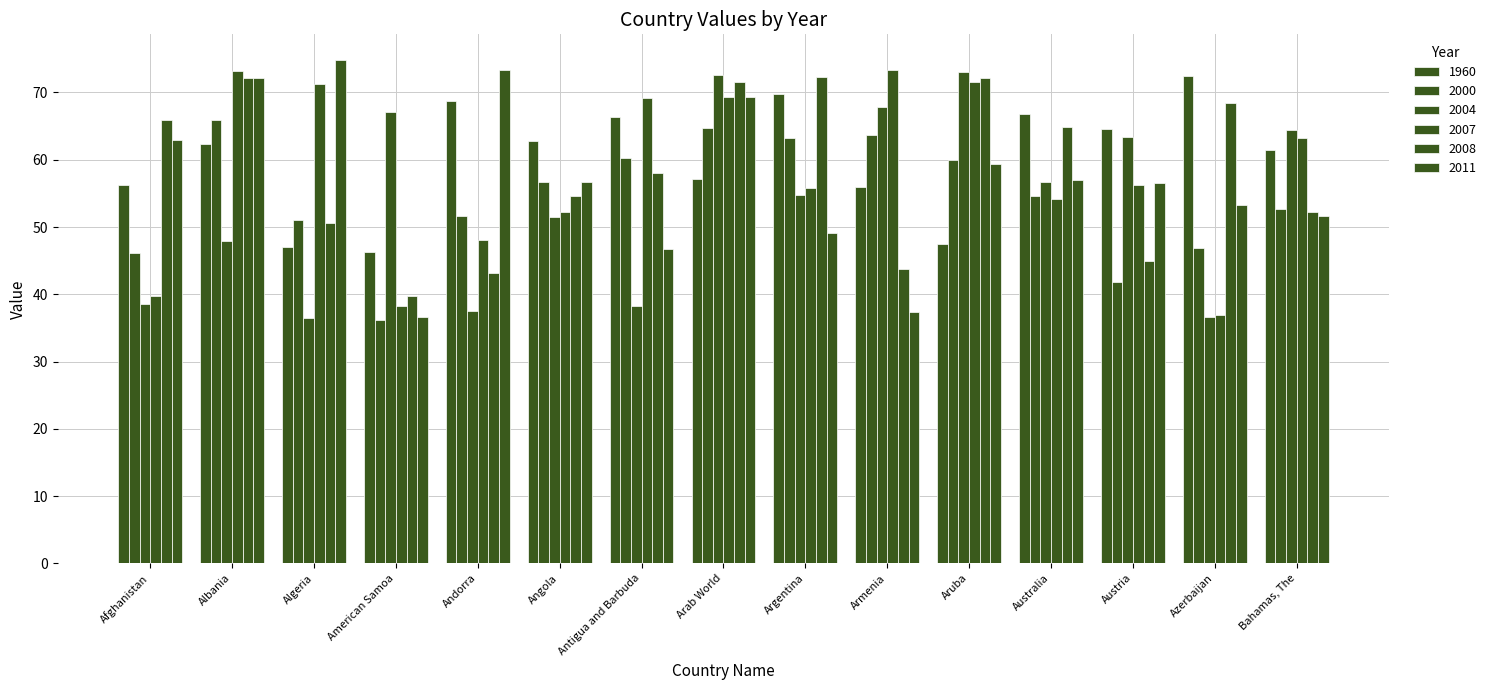

How many data points in 2000 are less than 54?

7